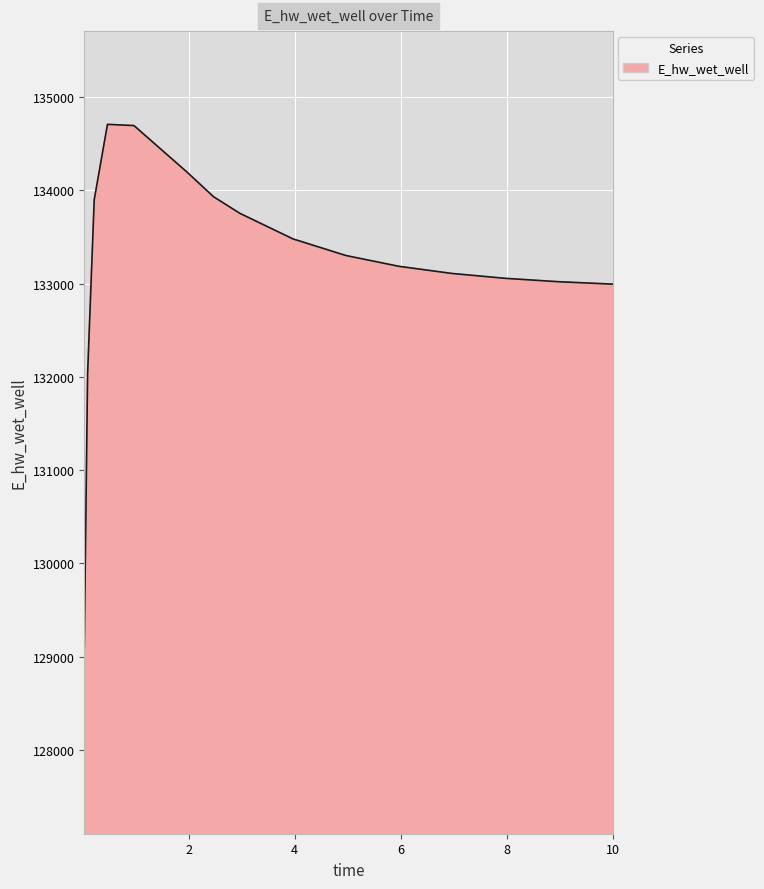

What is the difference between the maximum and minimum values?

5607.3